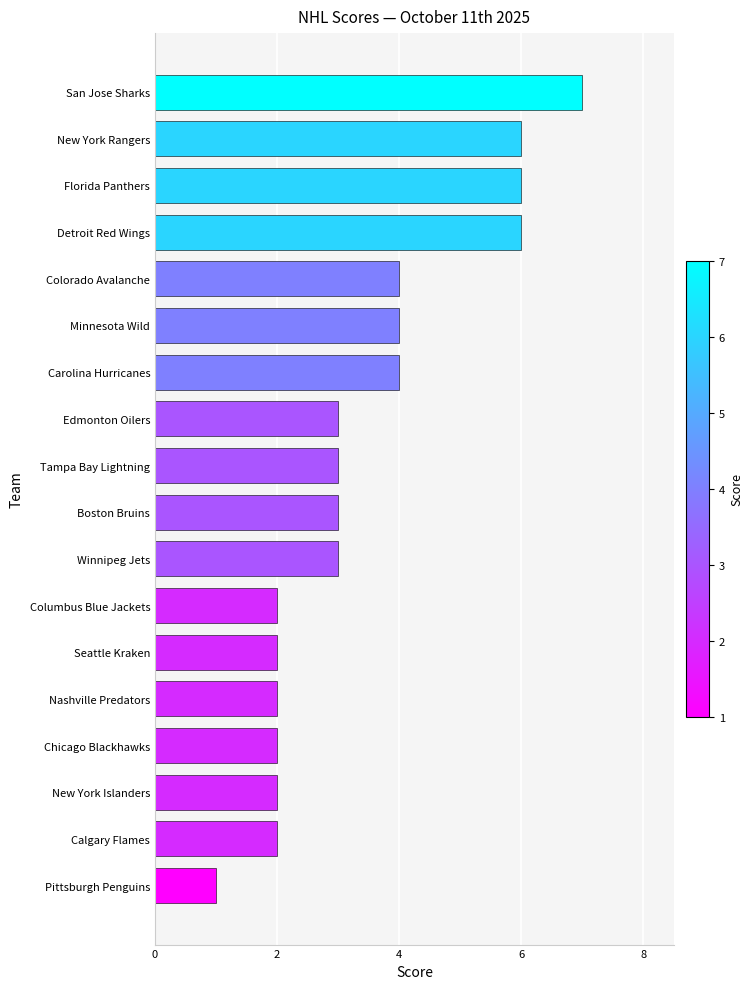

Read the value at Florida Panthers.

6